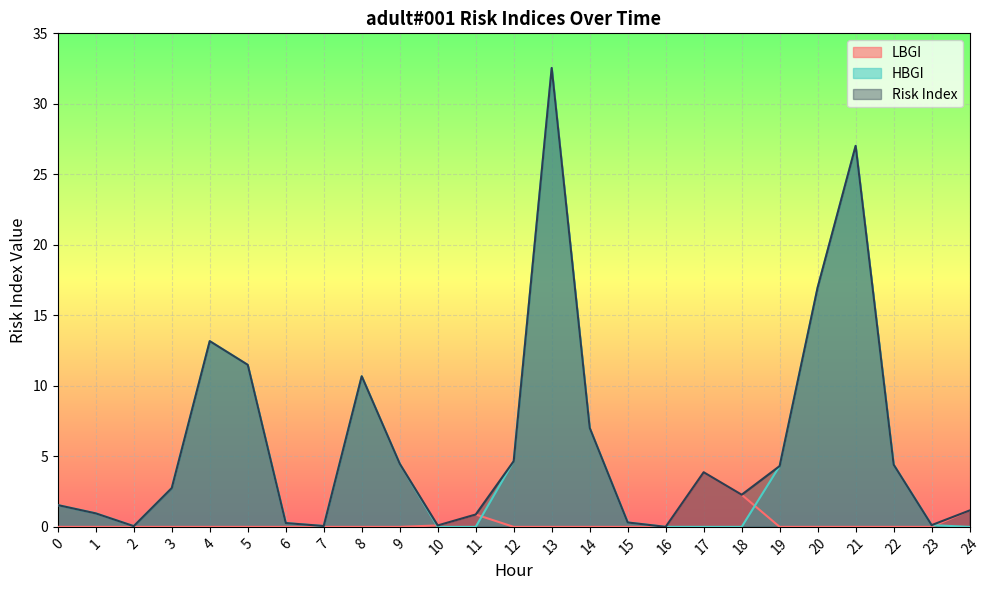

Reading left to right, transcribe all the data shown in this chart.

LBGI: 0.0	0.0	0.0	0.0	0.0	0.0	0.0	0.0	0.0	0.0	0.1	0.9	0.0	0.0	0.0	0.0	0.0	3.9	2.3	0.0	0.0	0.0	0.0	0.0	1.2
HBGI: 1.5	1.0	0.1	2.8	13.2	11.5	0.3	0.1	10.7	4.5	0.0	0.0	4.7	32.5	7.0	0.3	0.0	0.0	0.0	4.3	17.0	27.0	4.4	0.1	0.0
Risk Index: 1.5	1.0	0.1	2.8	13.2	11.5	0.3	0.1	10.7	4.5	0.1	0.9	4.7	32.5	7.0	0.3	0.0	3.9	2.3	4.3	17.0	27.0	4.4	0.1	1.2